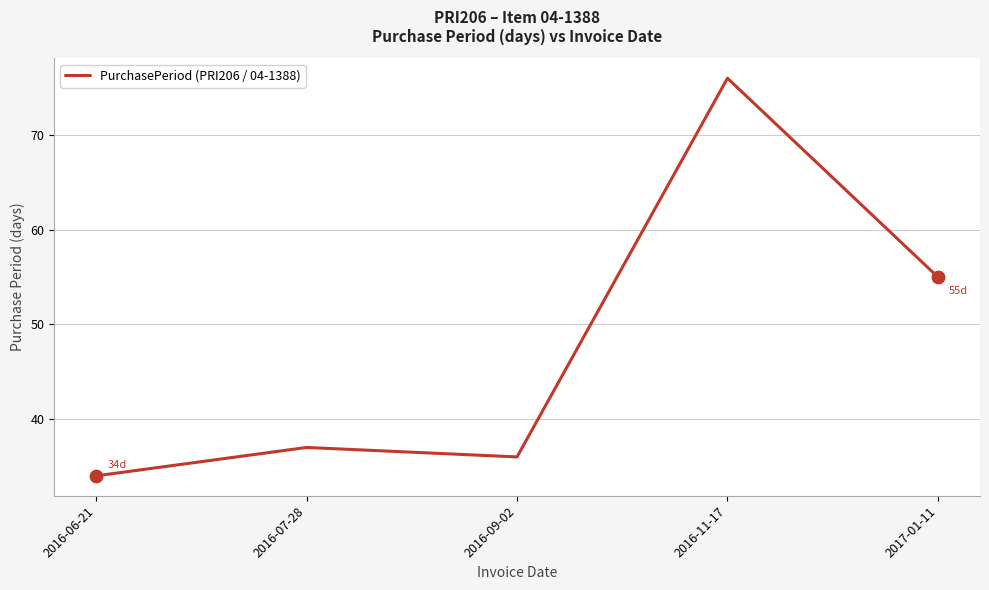

What is the ratio of the value at 2016-07-28 to the value at 2017-01-11?

0.7